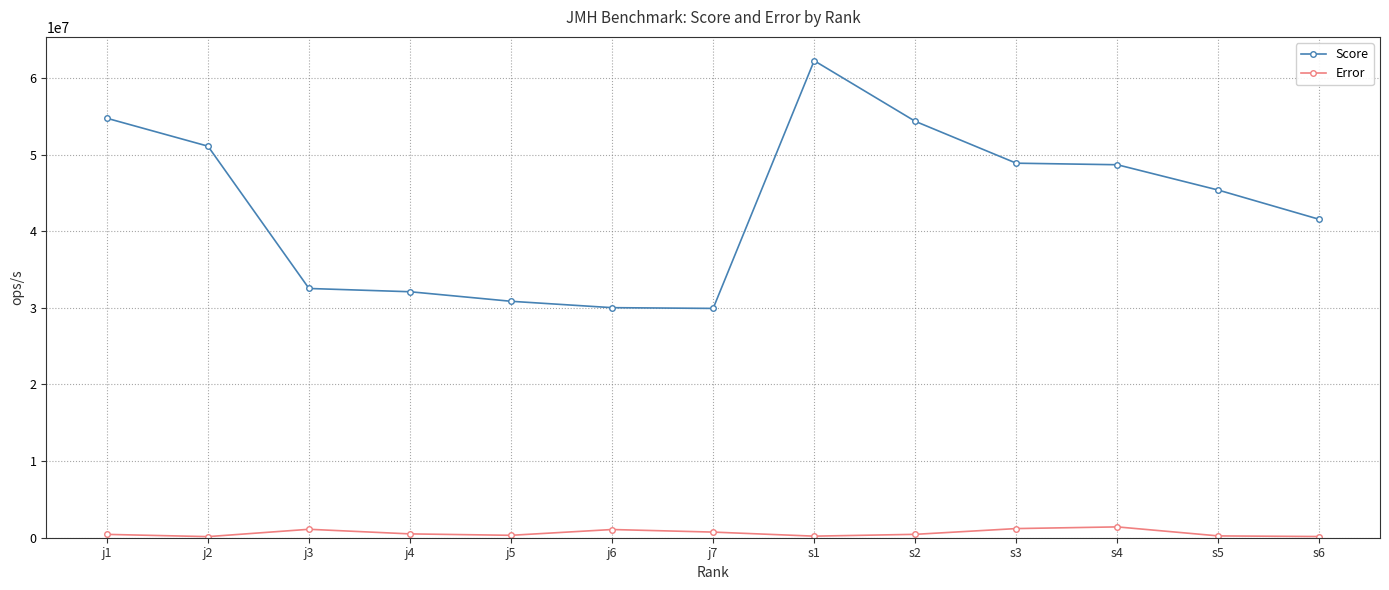

True or false: Error has more than 1 interior local peaks.

True